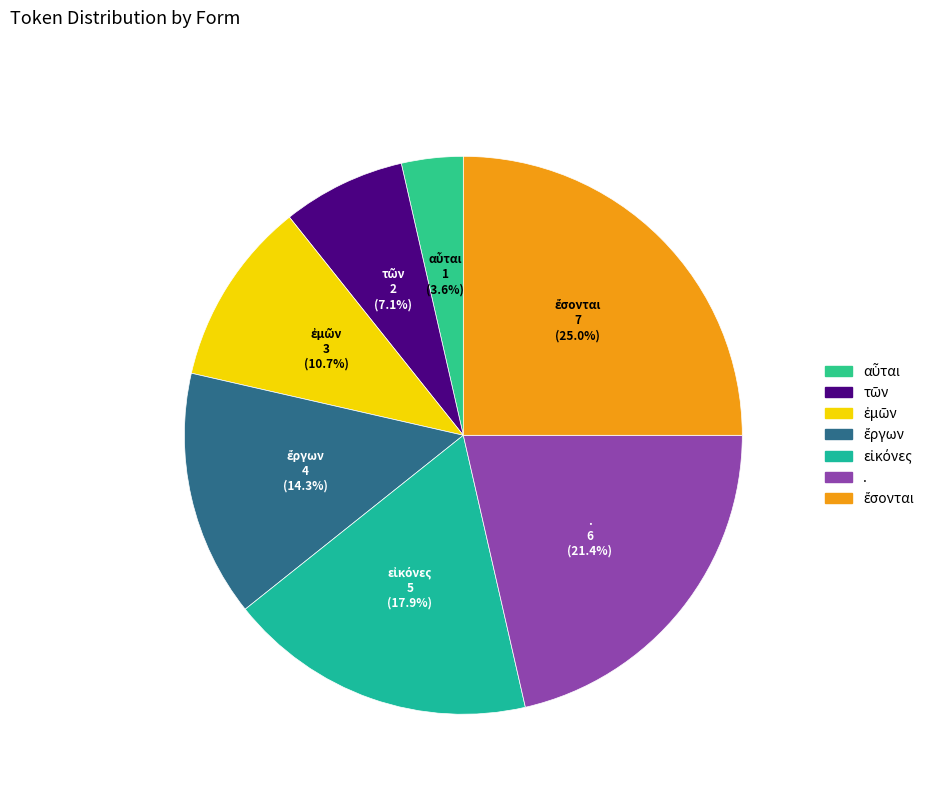

Is there any slice that represents more than half of the pie?

No